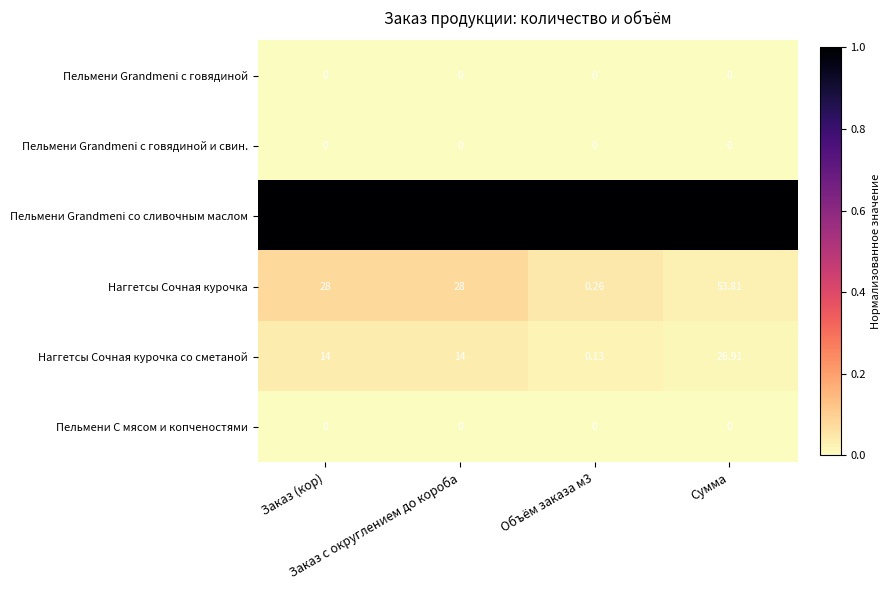

Which series changed the most between Заказ (кор) and Объём заказа м3?

Пельмени Grandmeni со сливочным маслом